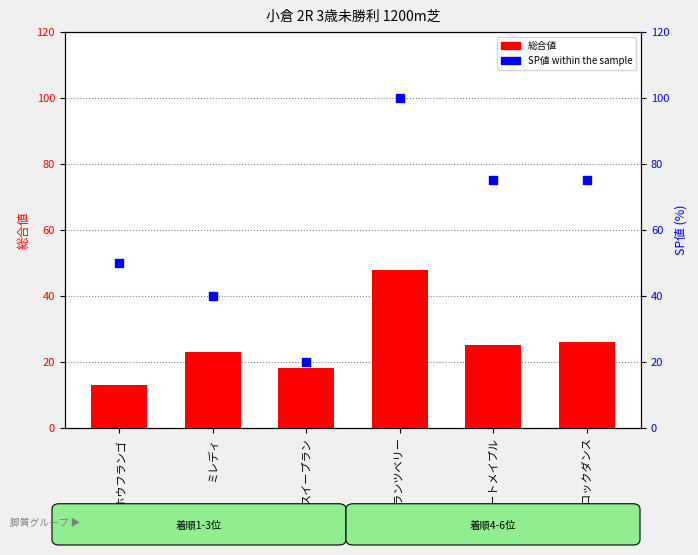

What is the total value across all series at トーホウフランゴ?

63